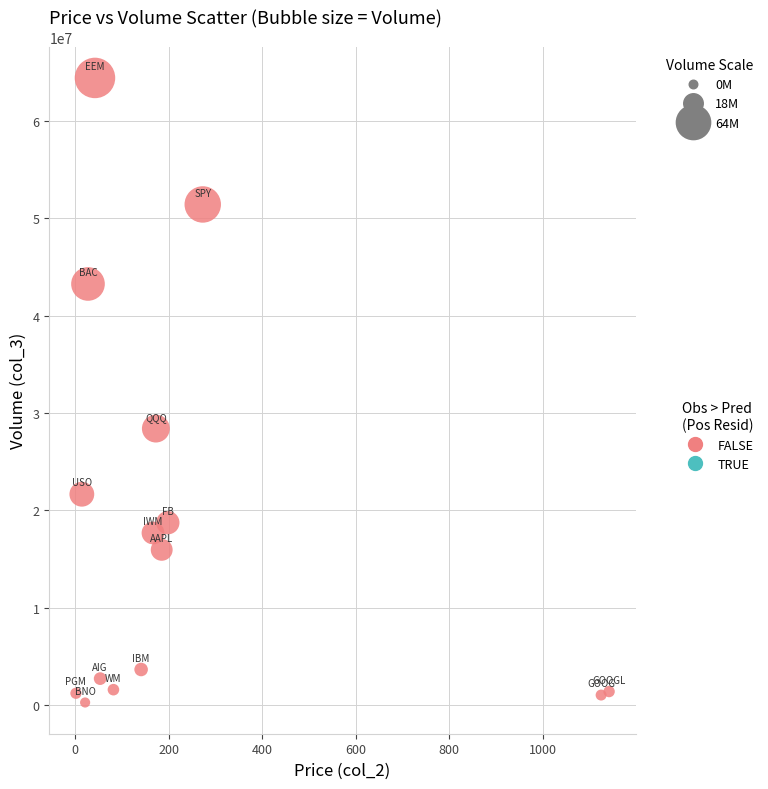

What is the range of Y values (max minus min)?

64155252